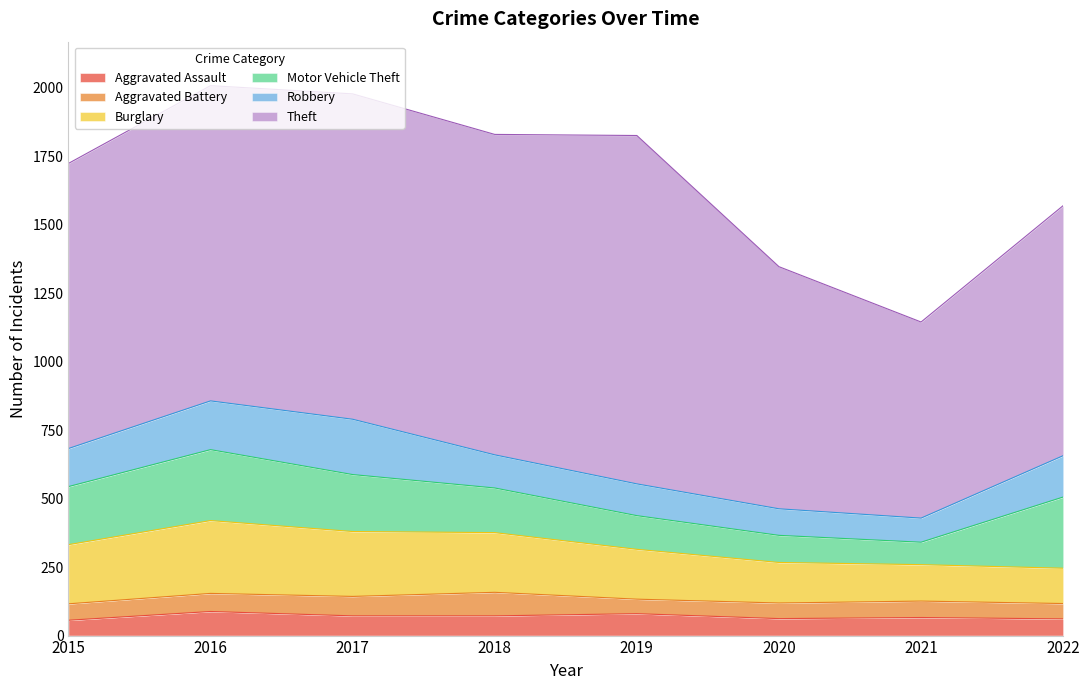

Is the value of Robbery at 2022 greater than the value of Burglary at 2020?

Yes